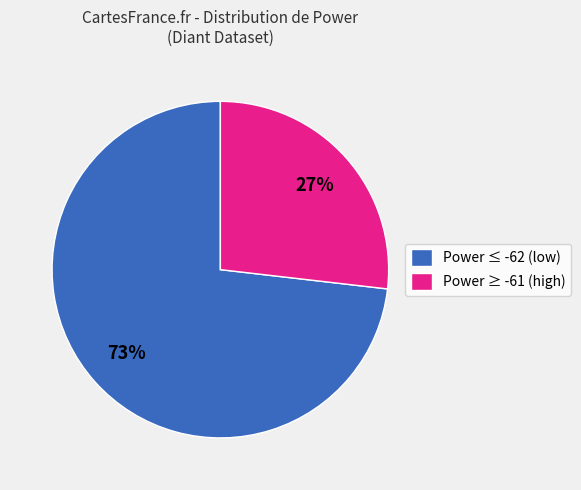

To the nearest percent, what is the difference between the largest and smallest slice percentages?

46%